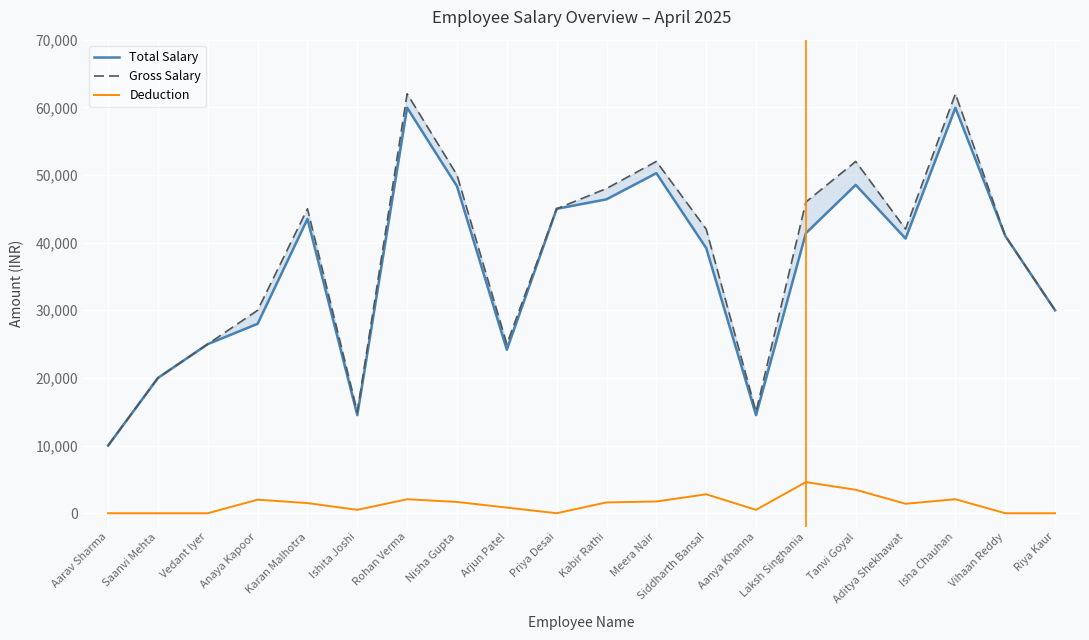

What is the average value of the Total Salary series?

36513.3